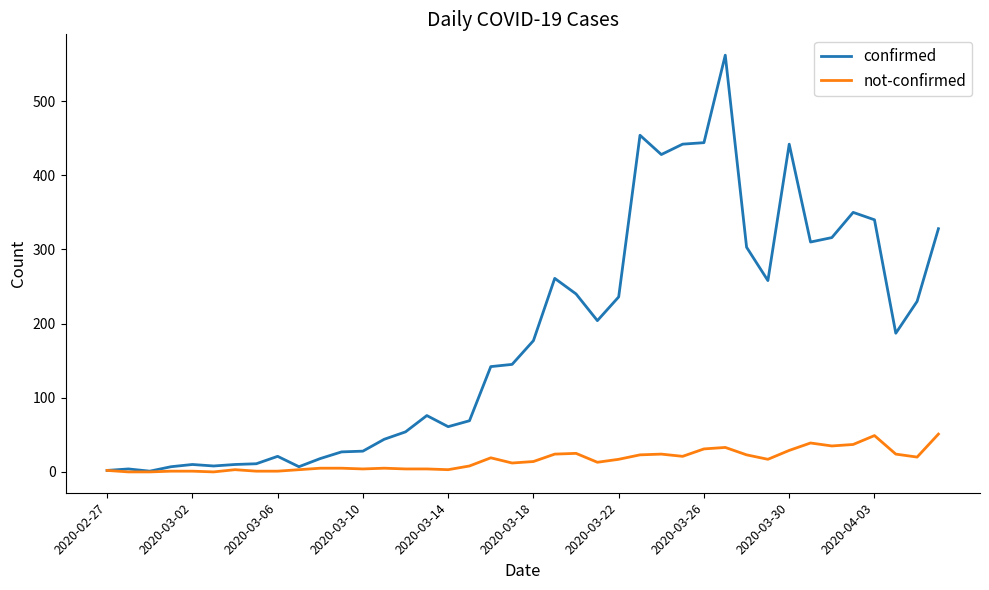

Which series has the largest total across all categories?

confirmed